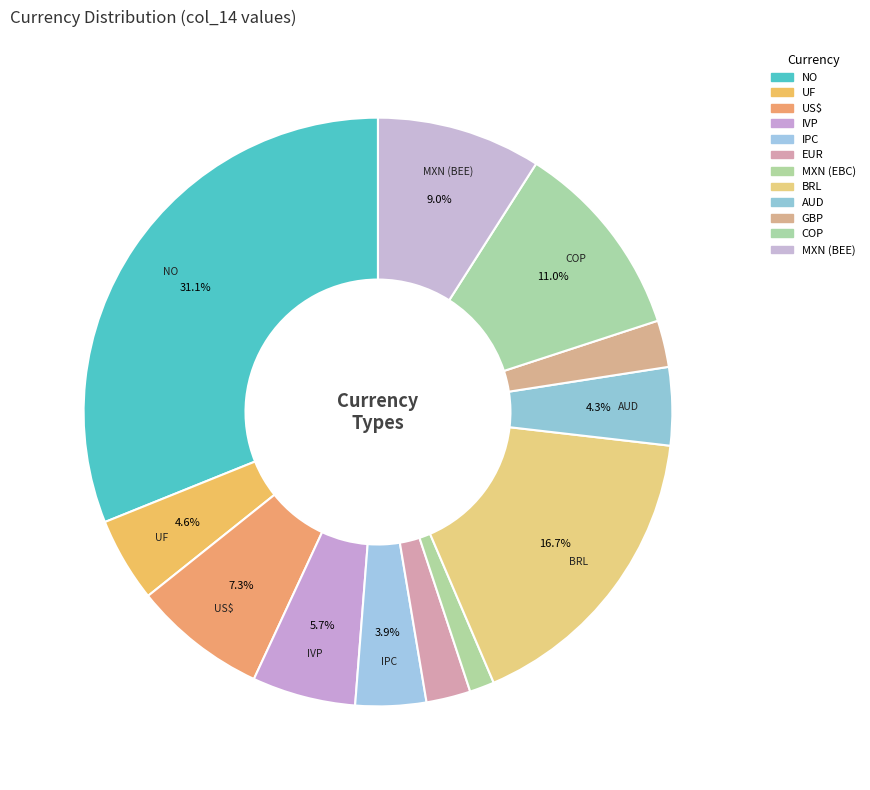

How many slices are in this pie chart?

12